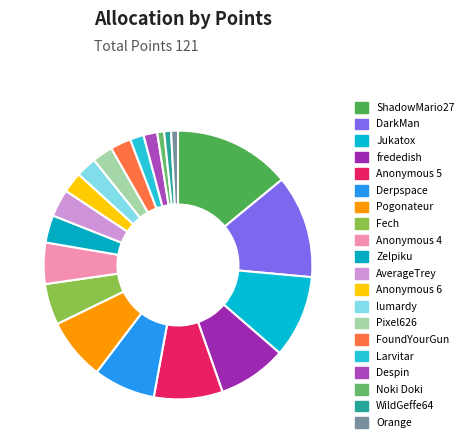

How many segments does this pie chart have?

20